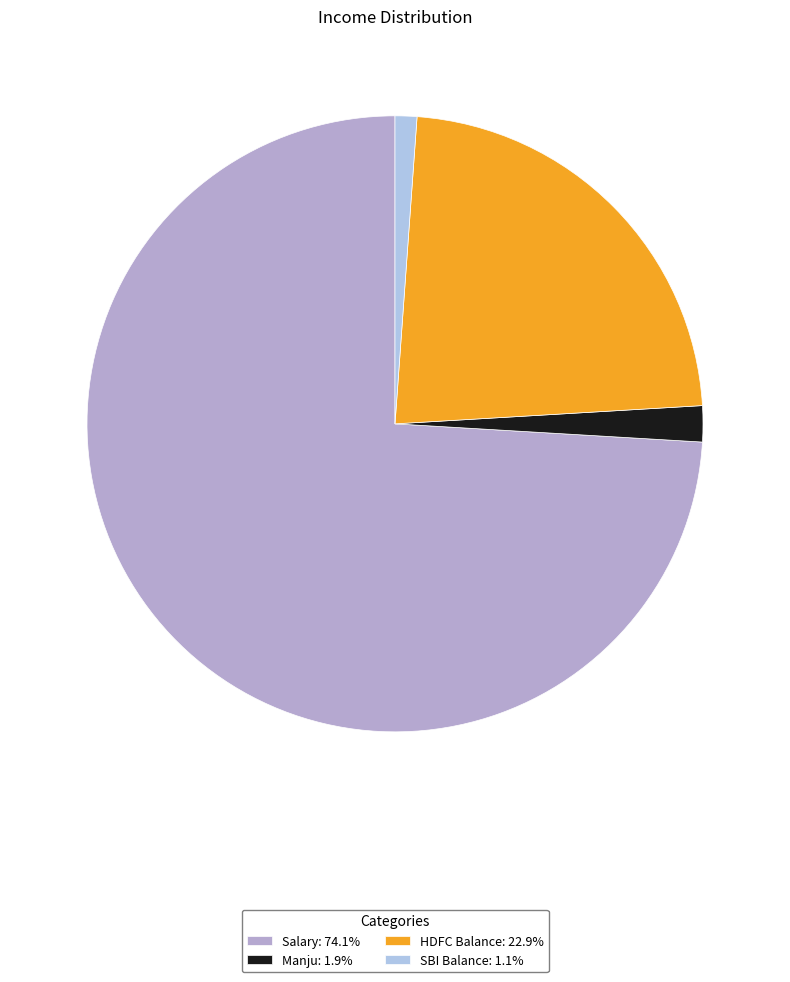

Rank the categories by value from lowest to highest.

SBI Balance, Manju, HDFC Balance, Salary